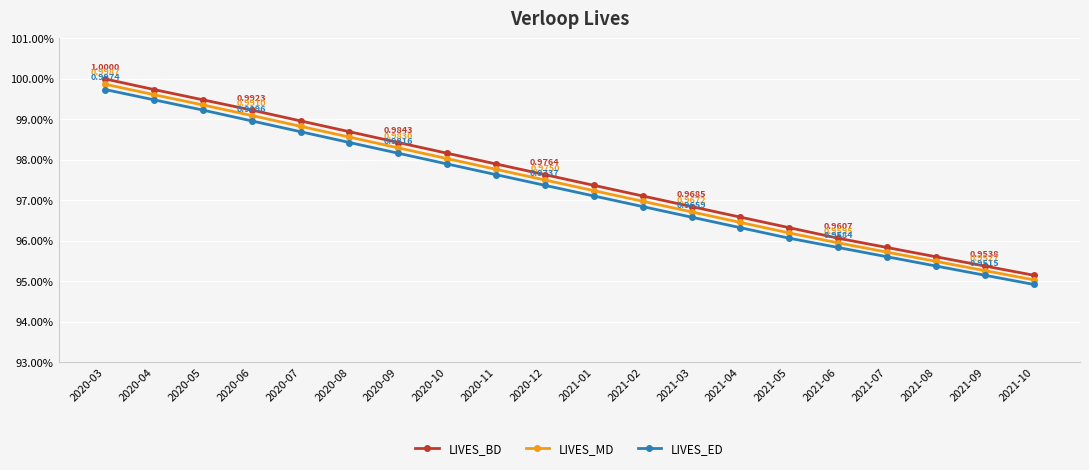

Does the chart have visible grid lines?

Yes